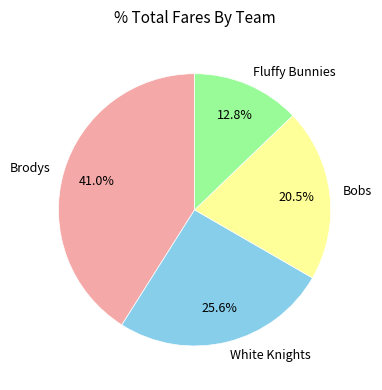

What is the largest slice in the pie chart?

Brodys